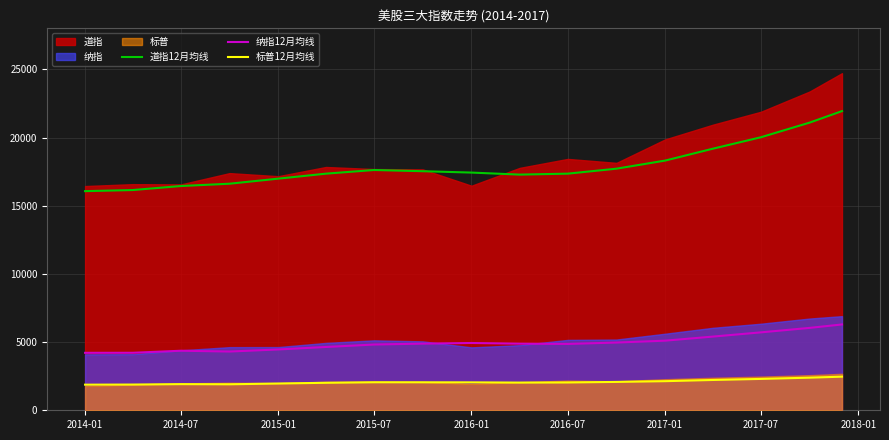

What is the difference between the maximum and minimum values in the 纳指12月均线 series?

2079.5